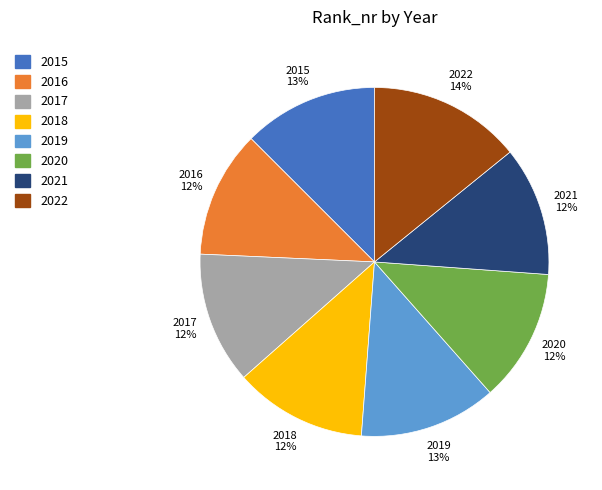

Does 2018 represent more than half of the total?

No